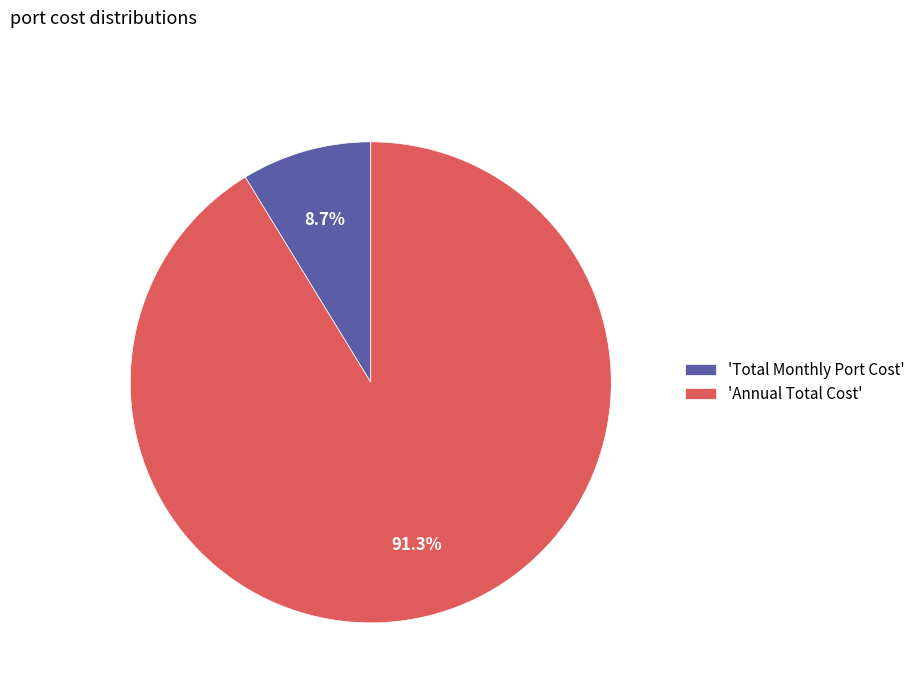

Rank the categories by value from highest to lowest.

'Annual Total Cost', 'Total Monthly Port Cost'